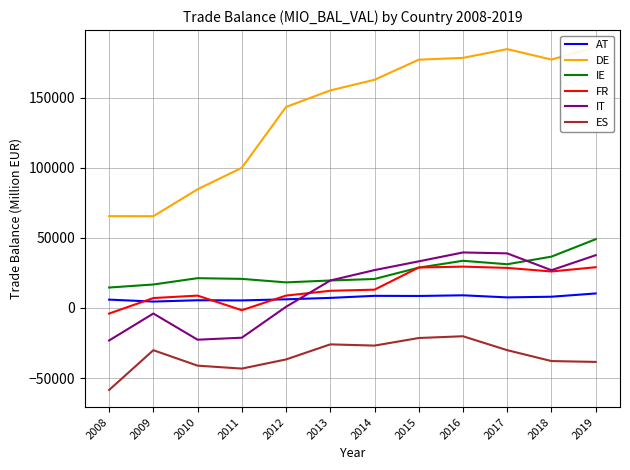

At which category is the sum across all series the highest?

2019